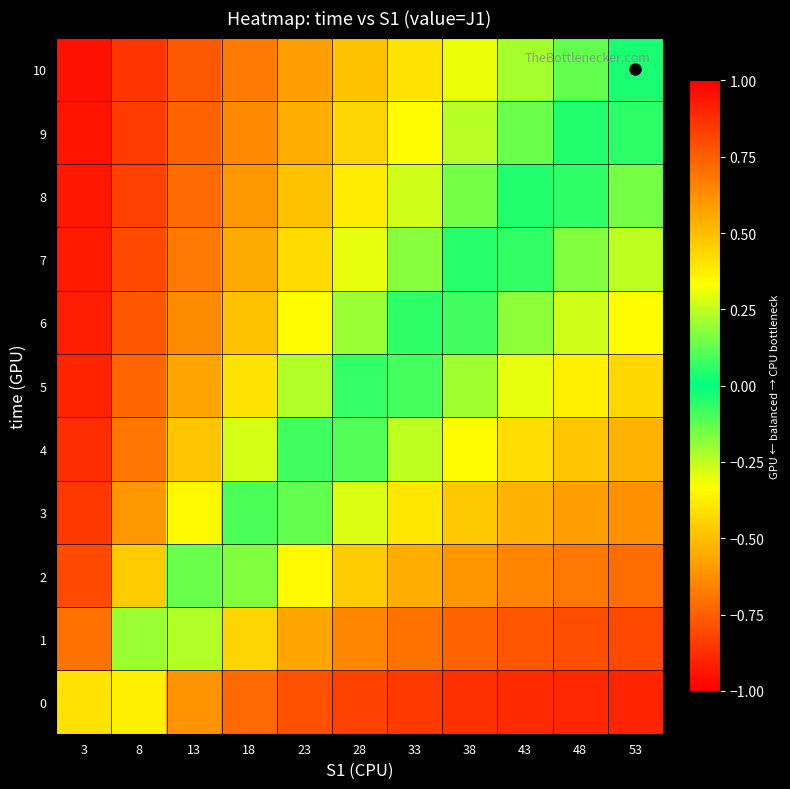

Rank the series by their maximum value, from highest to lowest.

10, 9, 8, 7, 6, 5, 4, 3, 2, 1, 0